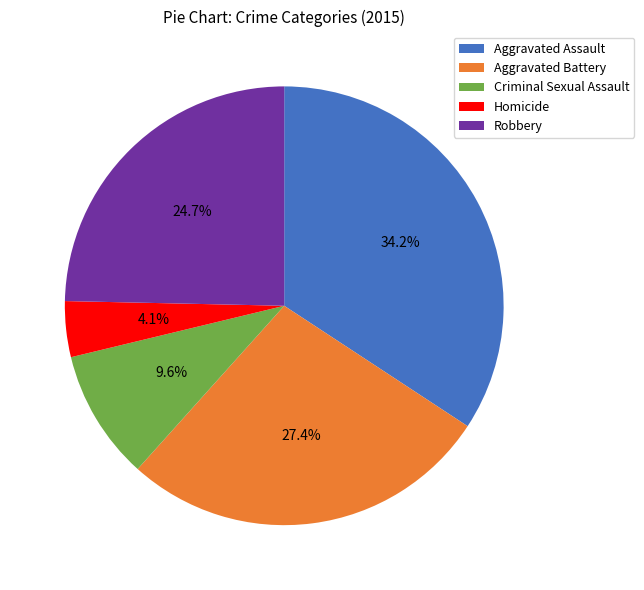

Is it true that Criminal Sexual Assault is 10% of the pie?

True